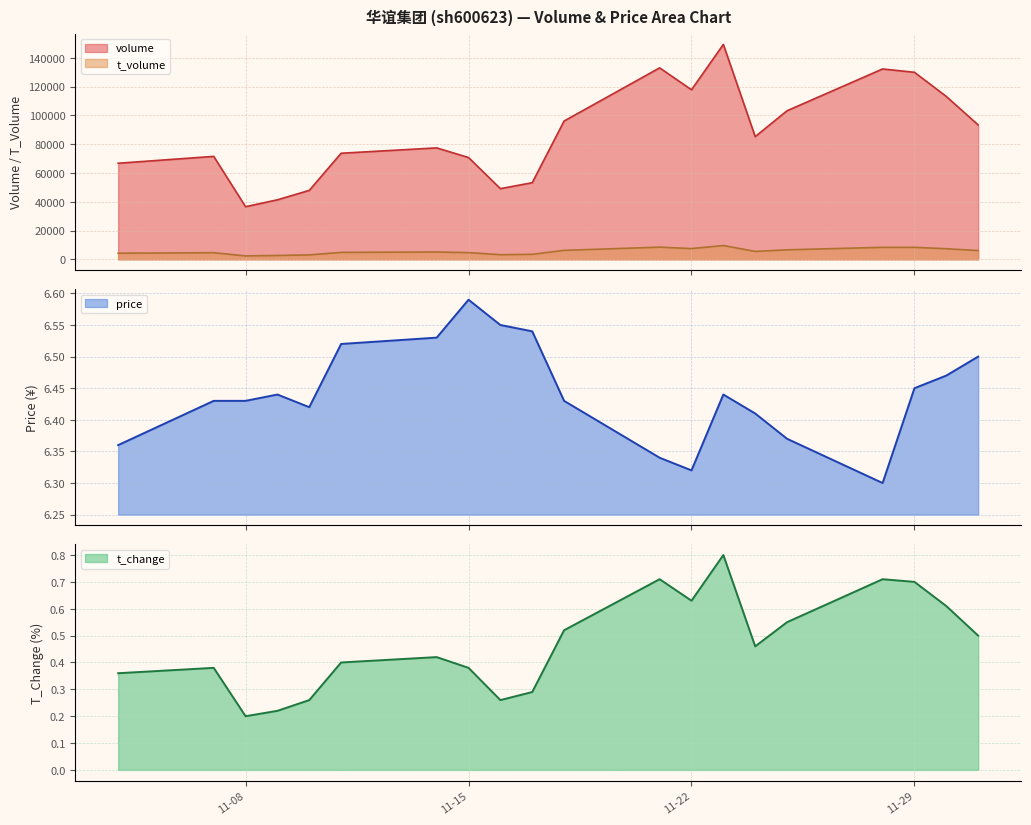

True or false: price has more than 2 points higher than both neighbors.

True